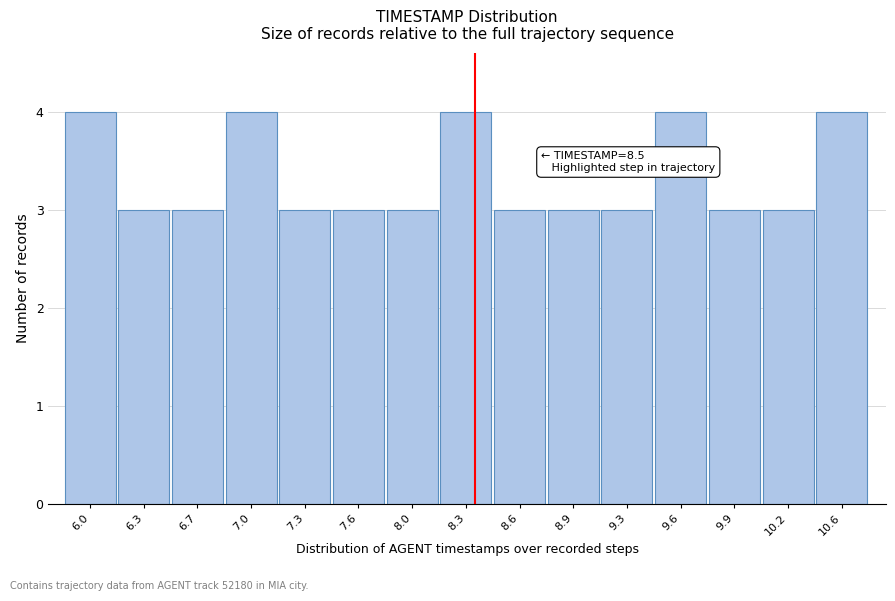

Reading right to left, extract all data points from this chart.

4	3	3	4	3	3	3	4	3	3	3	4	3	3	4